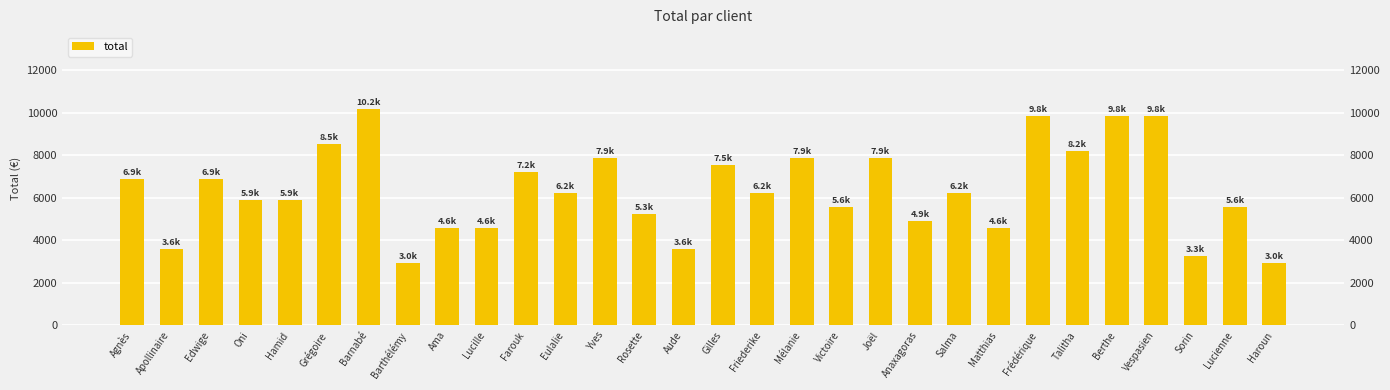

What is the average value?

6356.5